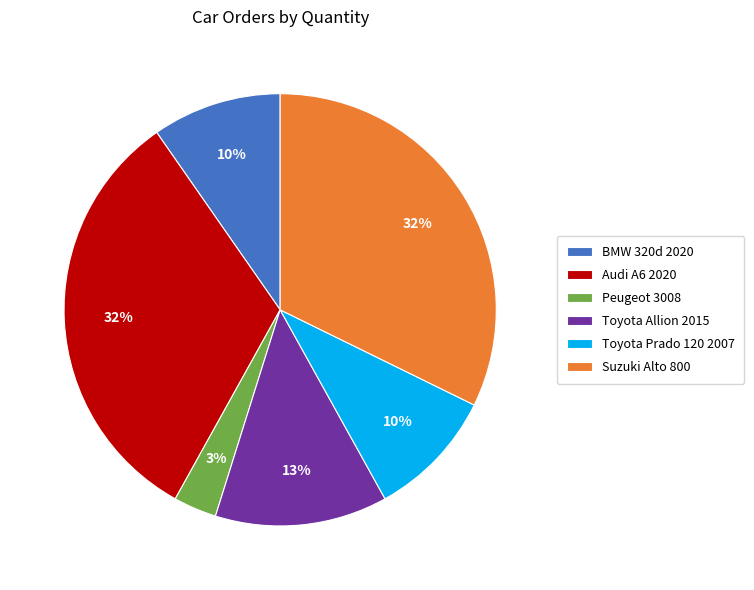

The Suzuki Alto 800 slice represents 25% of the pie. True or false?

False